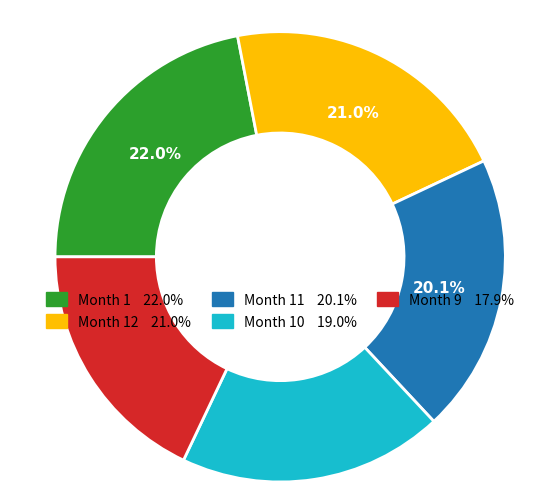

Is there a majority slice in this chart?

No